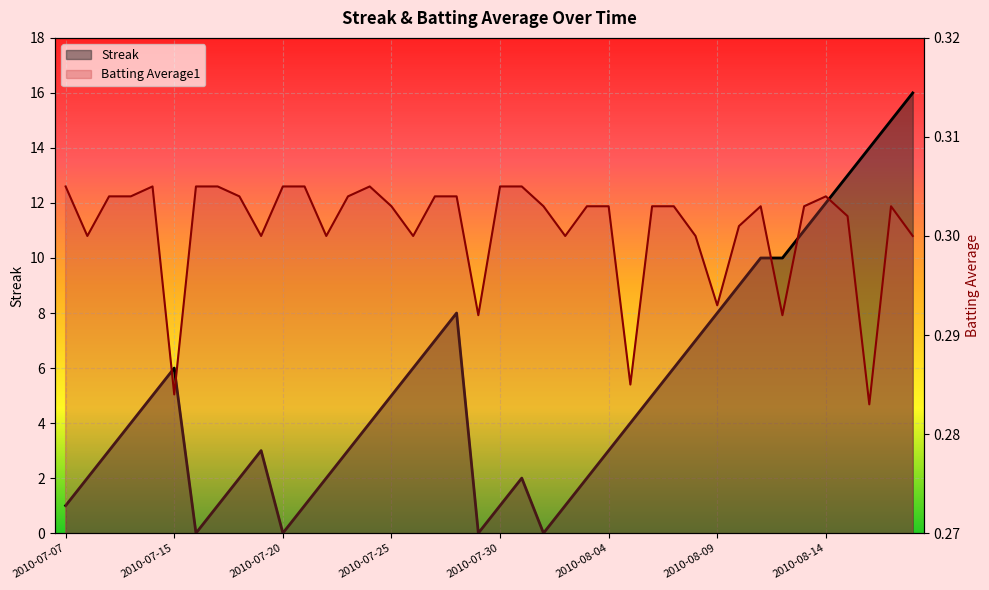

What are all the series names shown in the legend?

Streak, Batting Average1